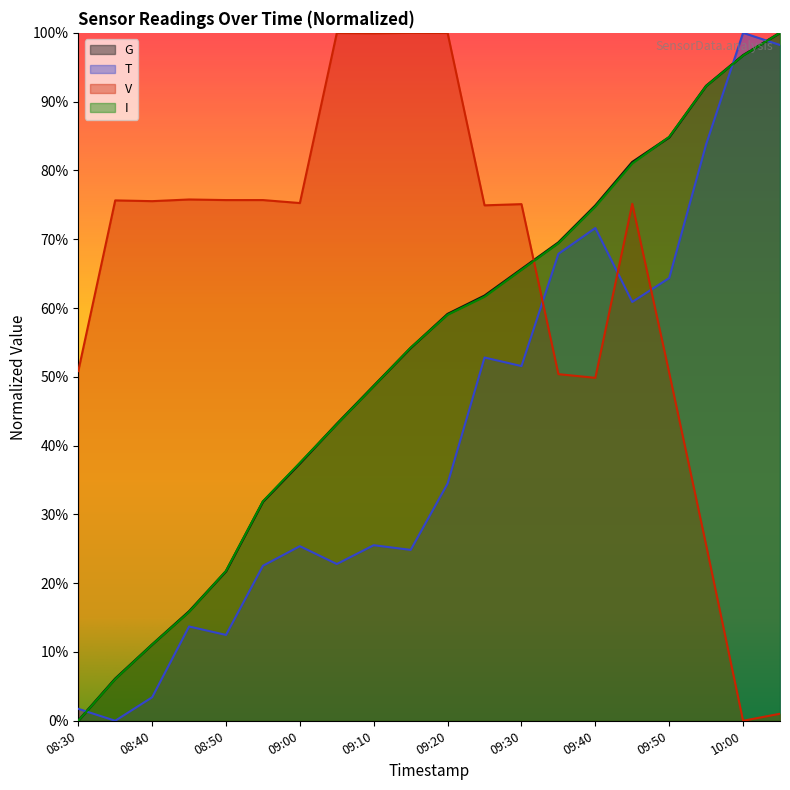

Read the G value at 09:50.

84.8